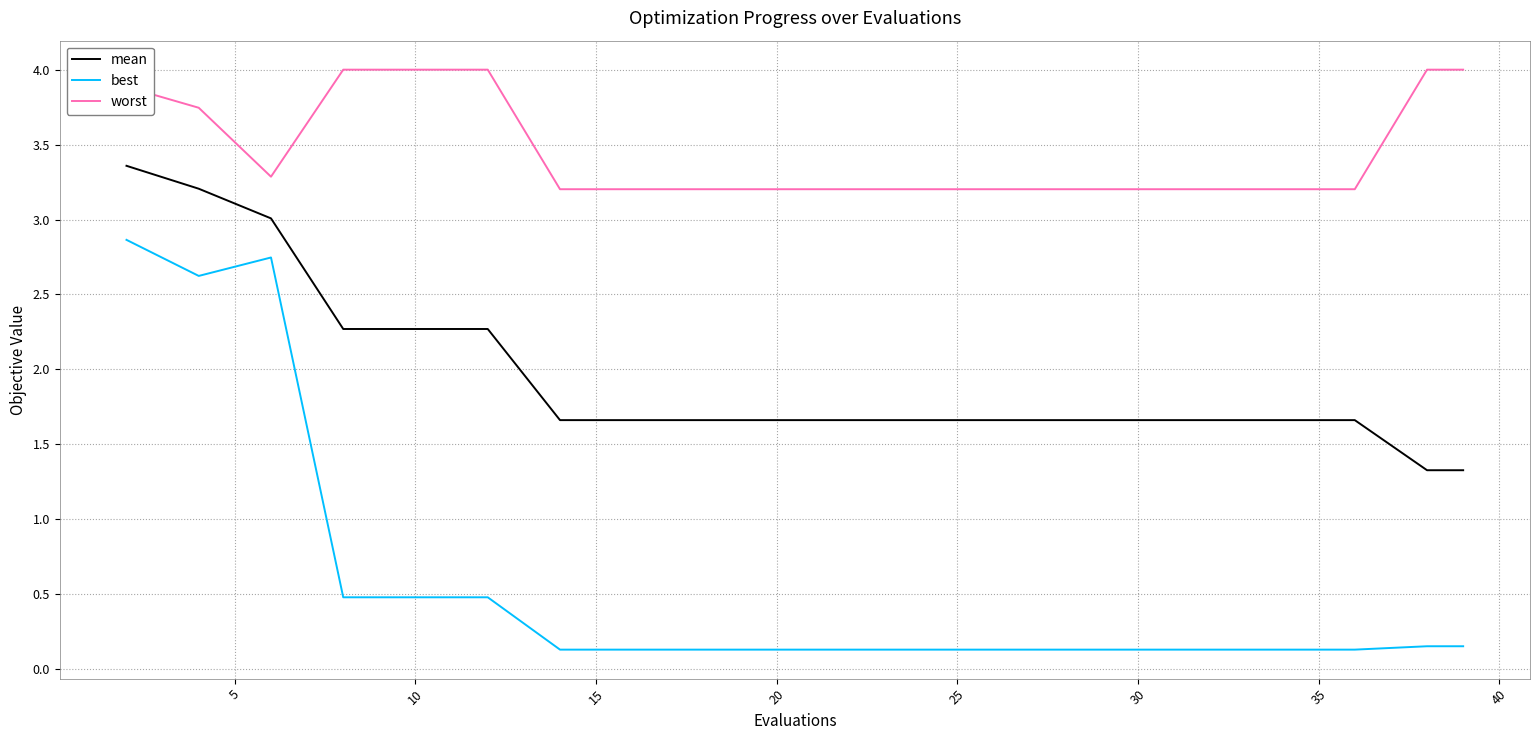

Which series has the largest range (max minus min)?

best